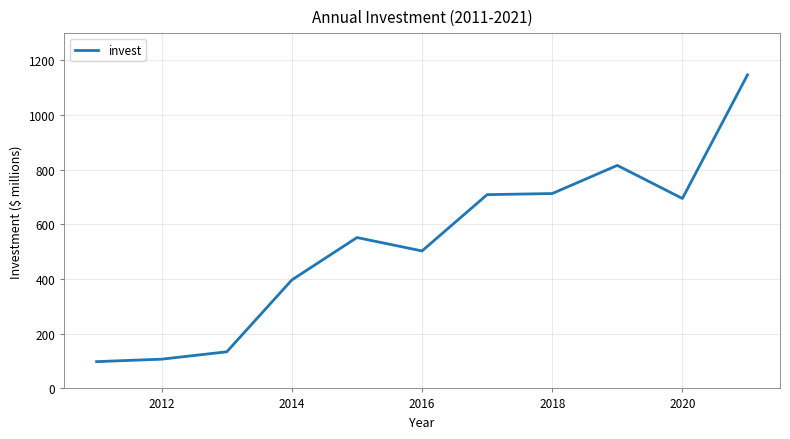

What is the minimum value shown in the chart?

98